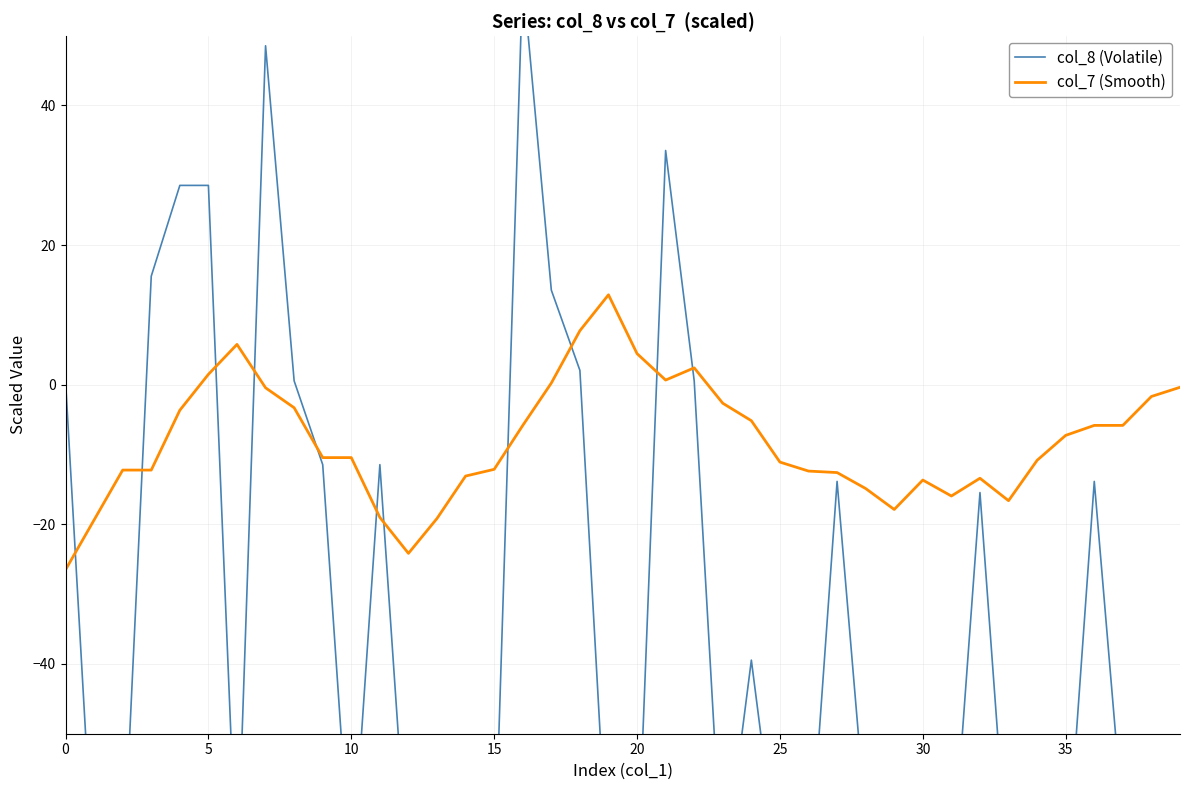

What is the highest value of the col_8 (Volatile) series?

58.5